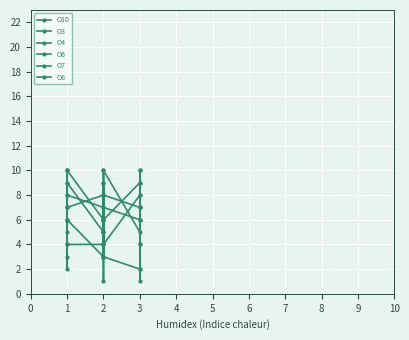

Count the number of data series in this chart.

6